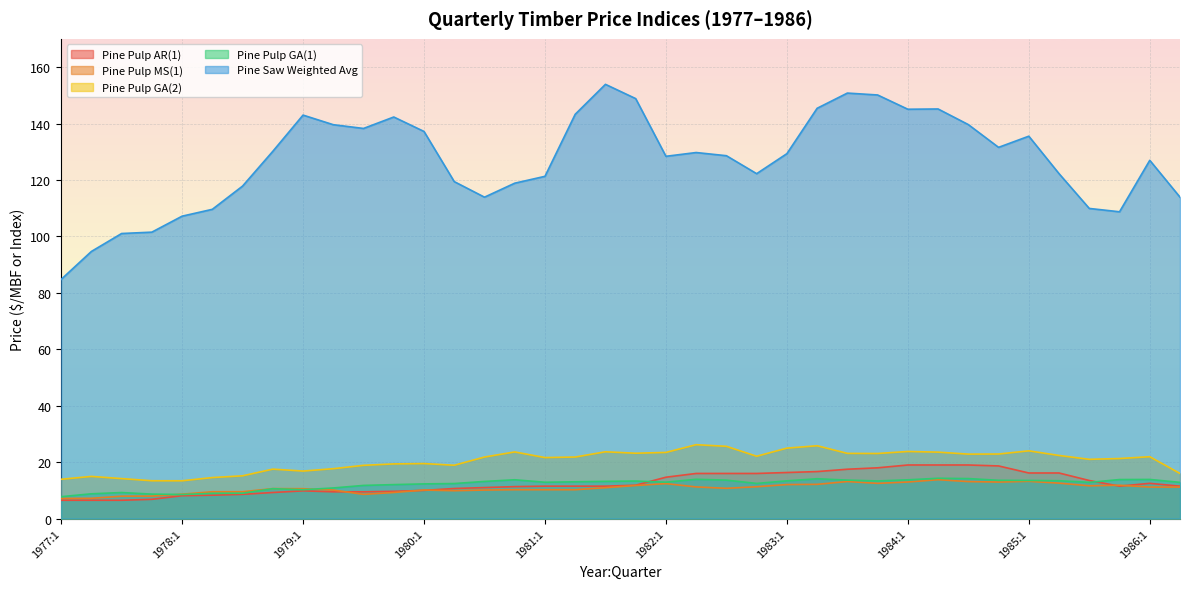

True or false: Pine Pulp AR(1) and Pine Pulp GA(2) intersect in this chart.

False